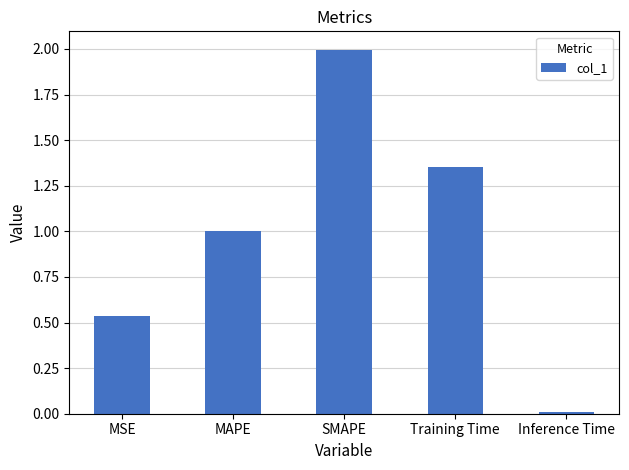

How many bars are there in total?

5